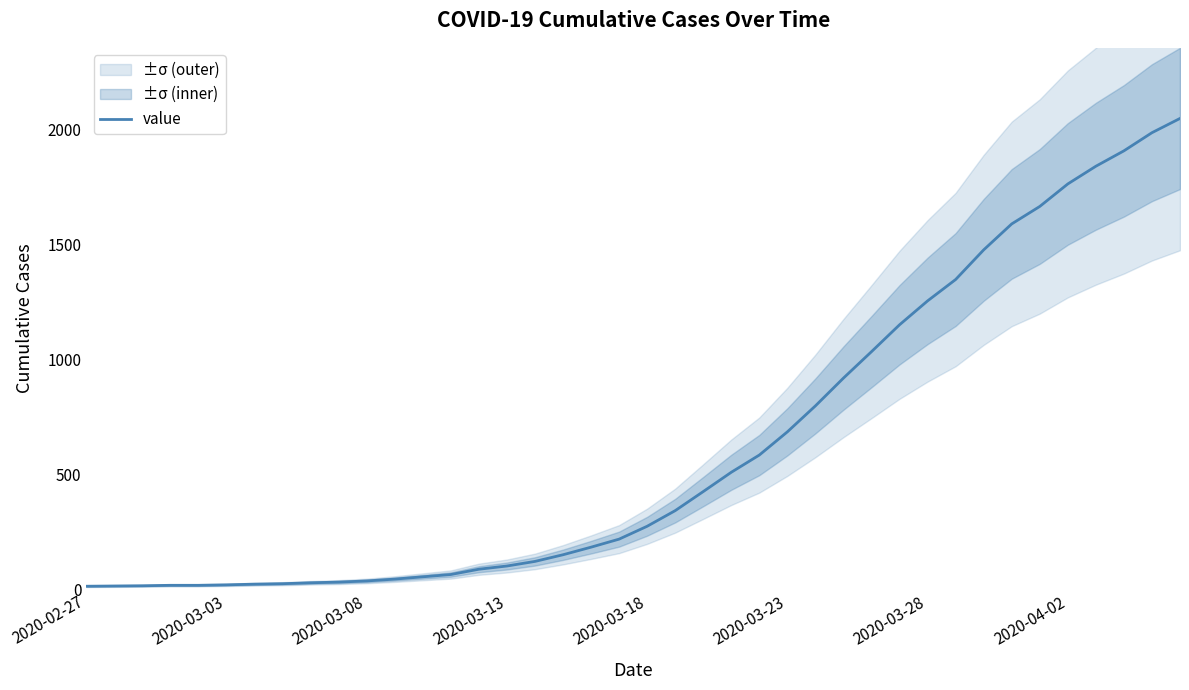

What is the difference between the second highest and minimum values?

1974